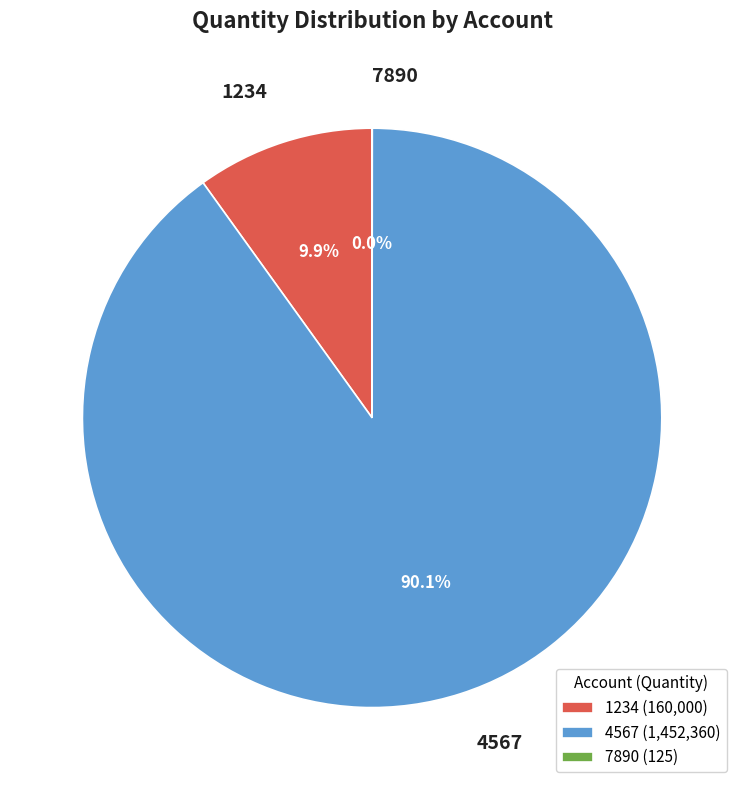

Is the sum of 1234 and 4567 greater than half?

Yes